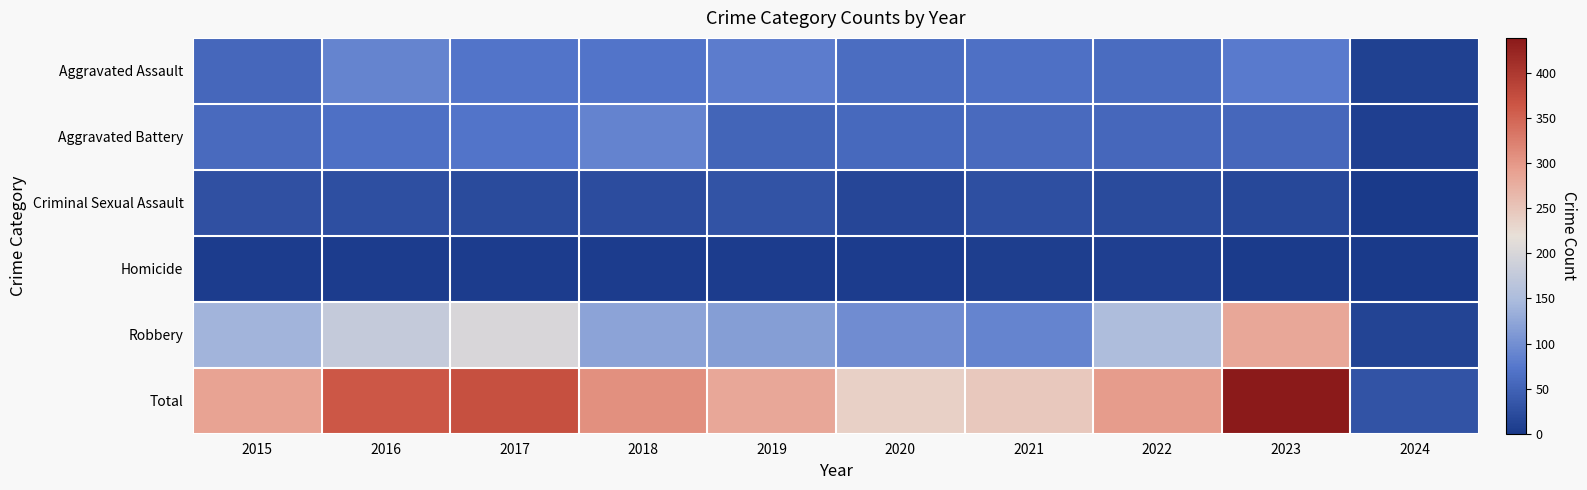

Which series has the largest total across all categories?

Total